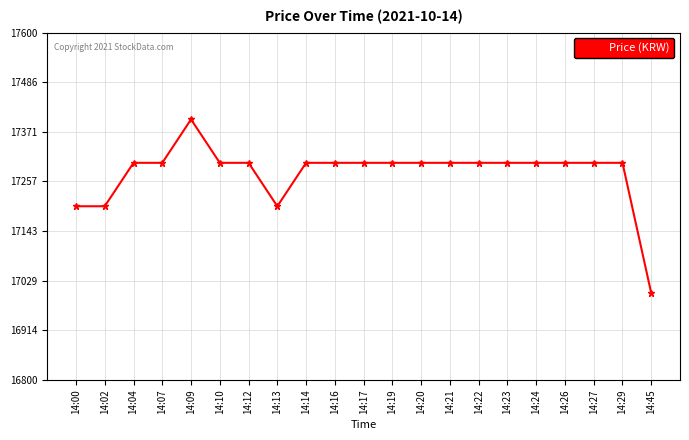

Reading left to right, what are all the values shown in this chart?

14:00=17200	14:02=17200	14:04=17300	14:07=17300	14:09=17400	14:10=17300	14:12=17300	14:13=17200	14:14=17300	14:16=17300	14:17=17300	14:19=17300	14:20=17300	14:21=17300	14:22=17300	14:23=17300	14:24=17300	14:26=17300	14:27=17300	14:29=17300	14:45=17000